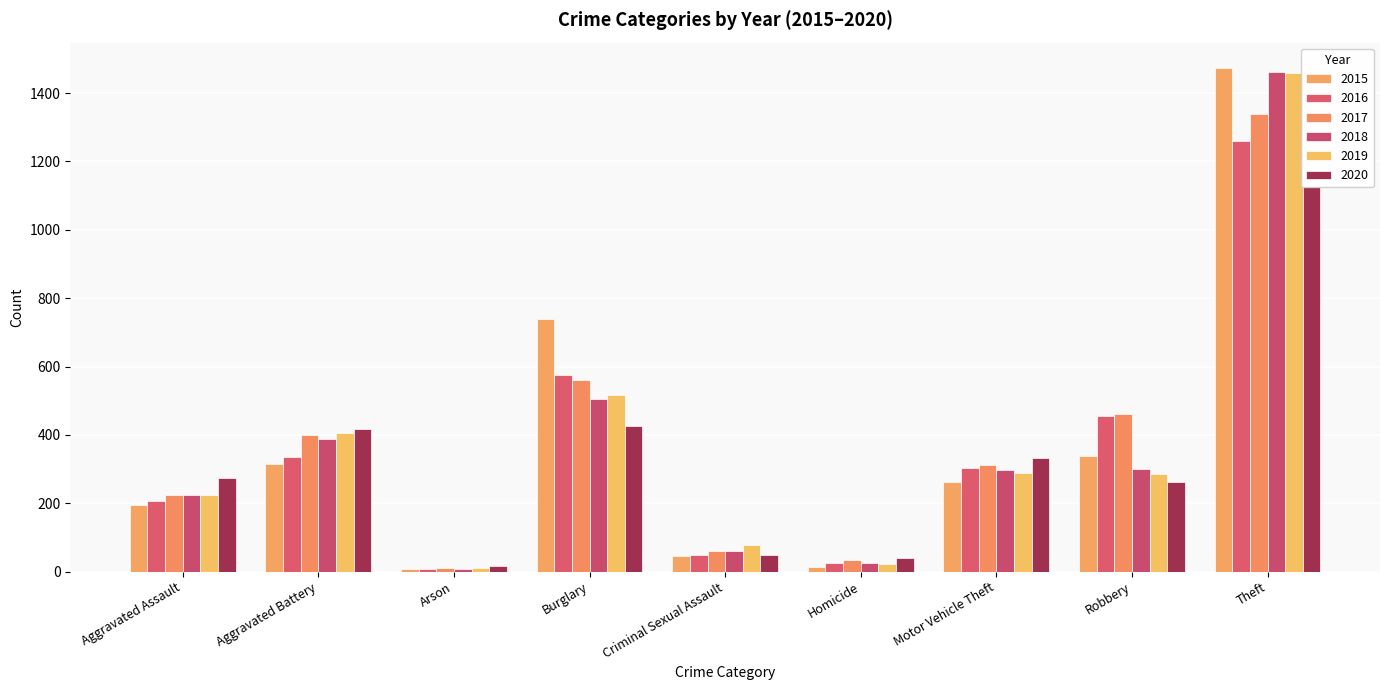

Reading left to right, what are all the values shown in this chart?

2015: 194	316	9	738	46	15	263	337	1474
2016: 206	336	7	576	50	26	304	454	1259
2017: 224	400	10	562	61	33	312	460	1339
2018: 225	389	7	506	60	25	298	301	1461
2019: 223	407	12	517	77	22	290	287	1459
2020: 273	416	17	425	48	41	333	263	1125